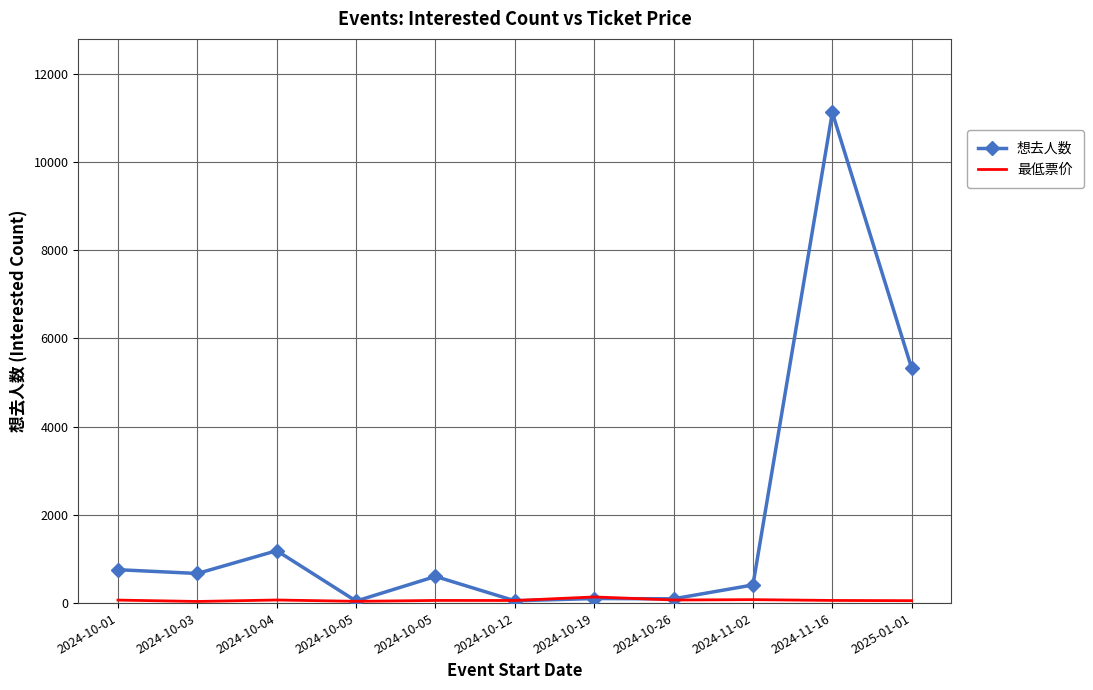

Where do 想去人数 and 最低票价 first cross each other?

2024-10-05 and 2024-10-12